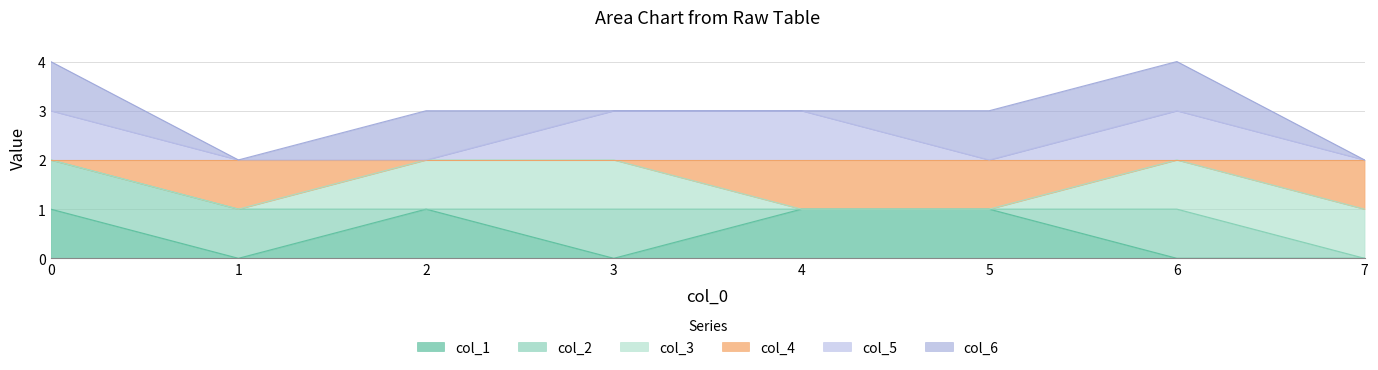

True or false: col_1 has a value of -1 at 1.

False